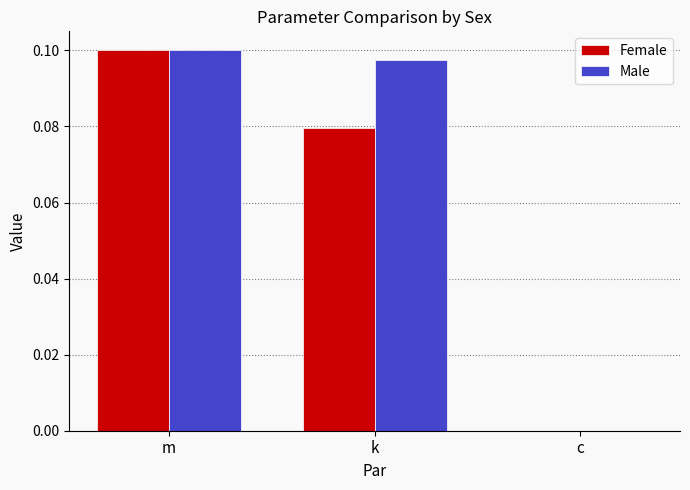

Which series changed the most between m and k?

Female